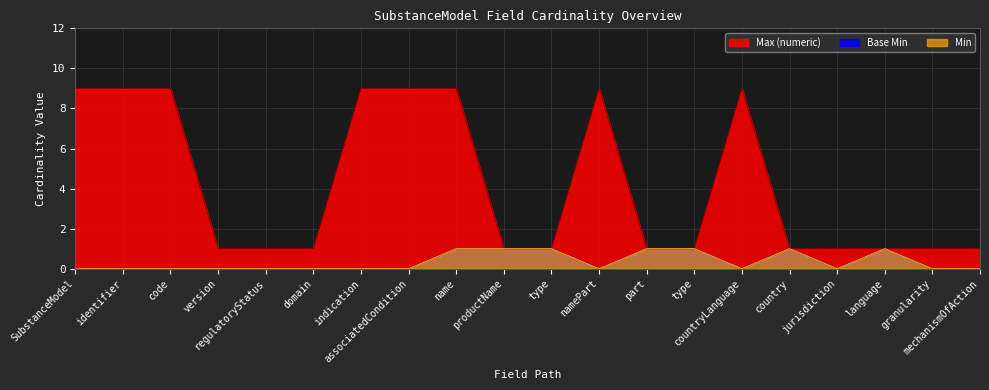

Which has a higher value, version or mechanismOfAction?

version